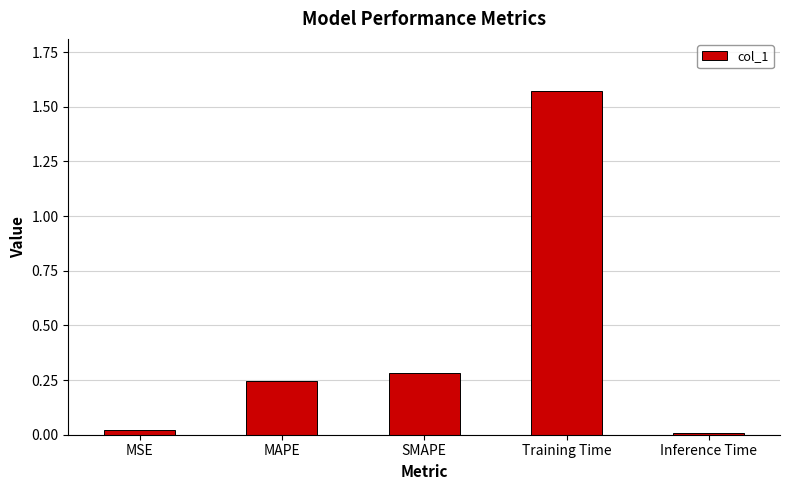

What is the average value?

0.4